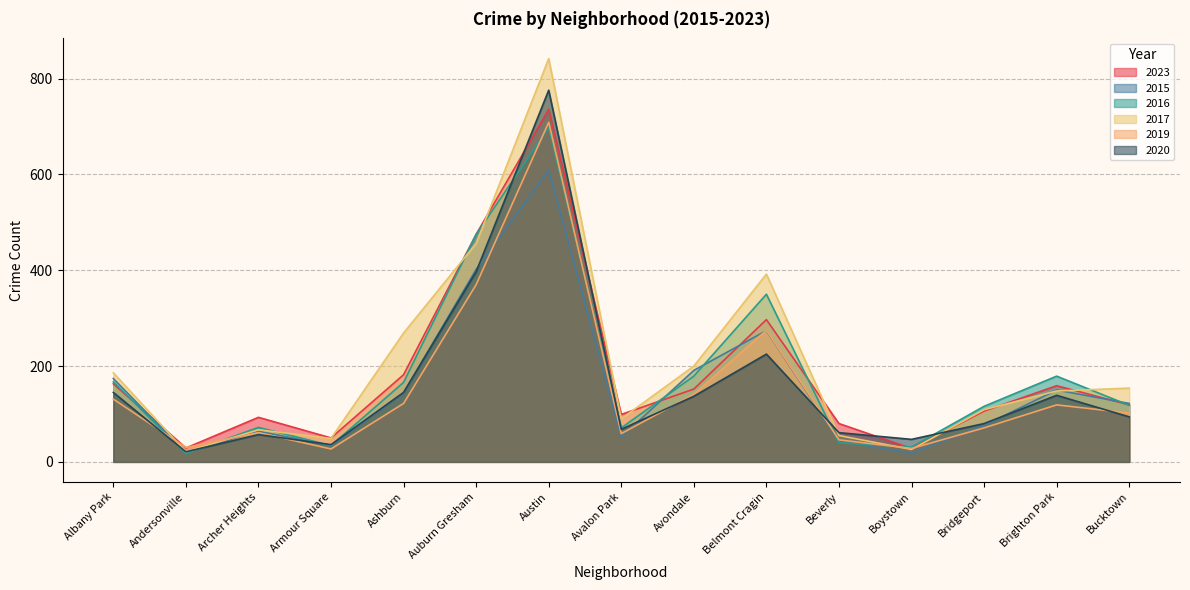

What are all the series names shown in the legend?

2023, 2015, 2016, 2017, 2019, 2020